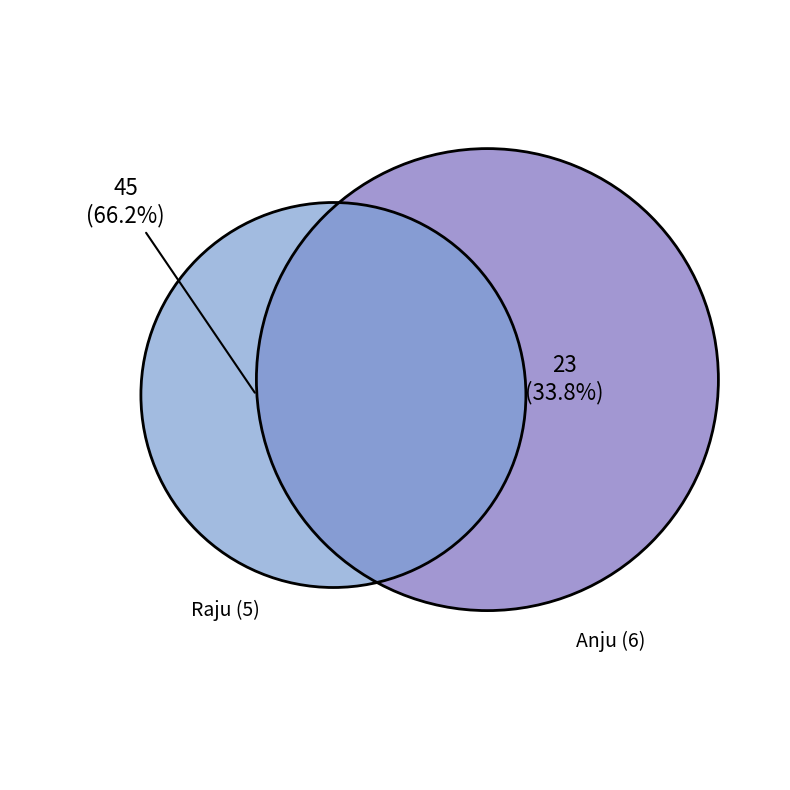

Between 6 and 5, which is larger?

5